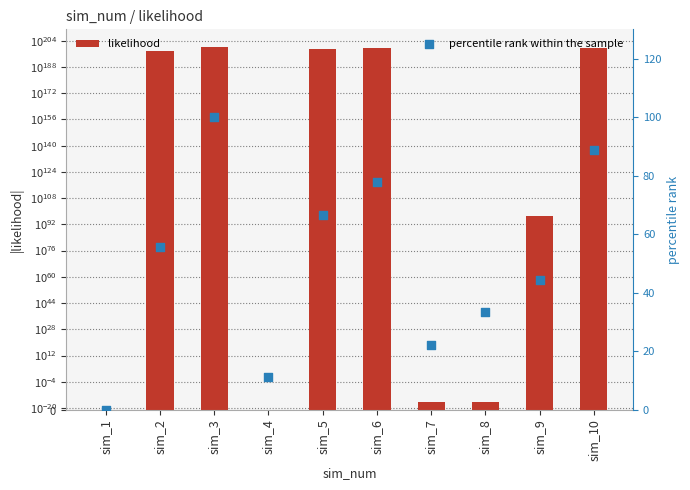

Which series reaches the minimum Y coordinate?

likelihood